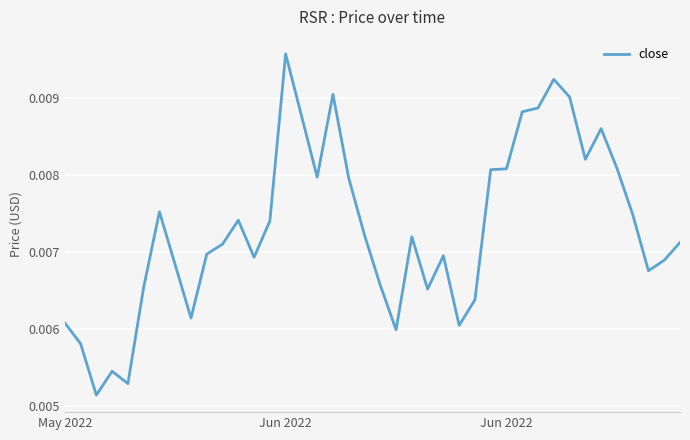

What is the sum of all values?

0.3